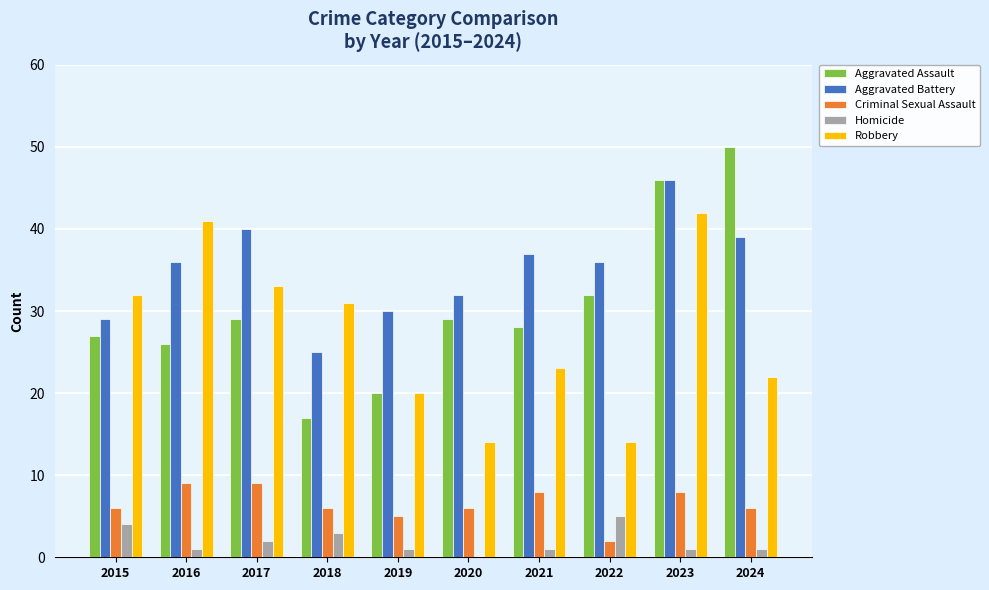

Does the chart contain stacked bars?

No